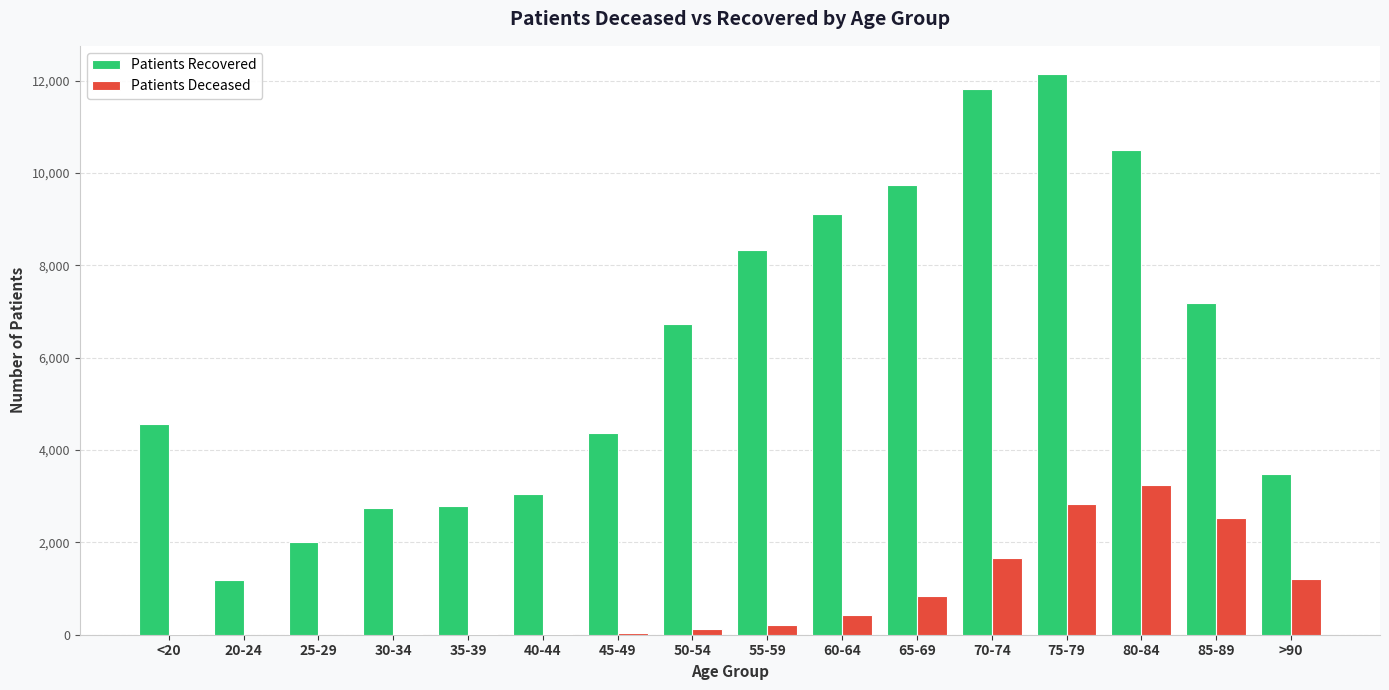

What is the greatest value displayed?

12145